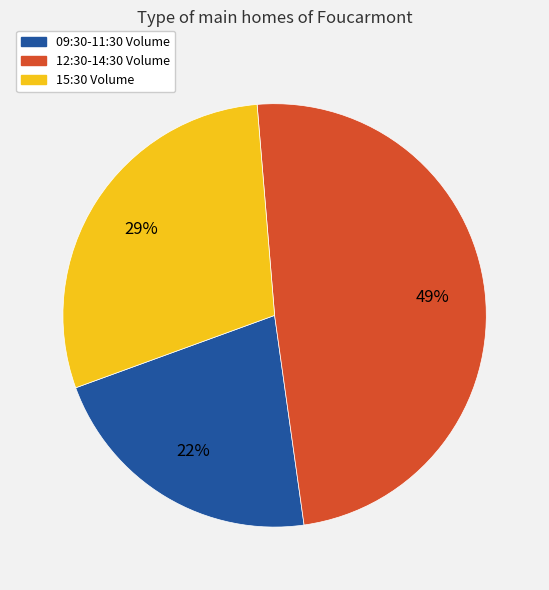

How many segments does this pie chart have?

3